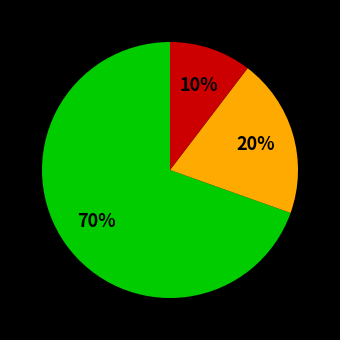

Does any single category account for the majority?

Yes